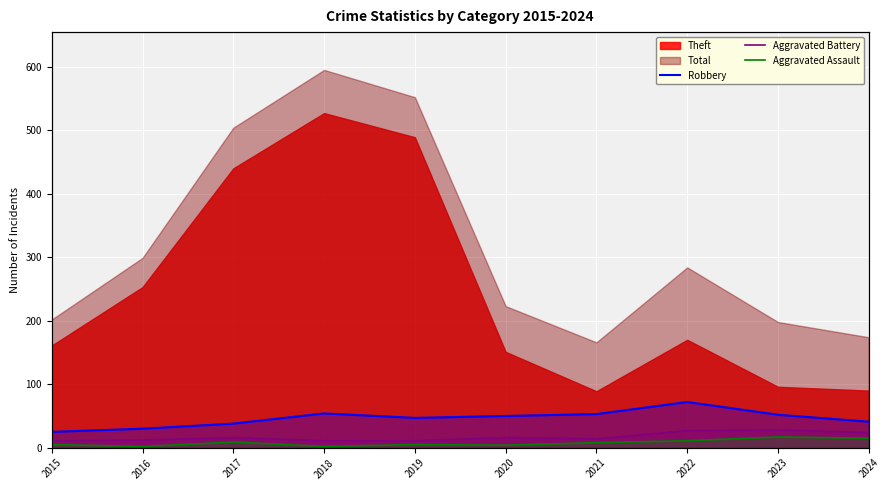

How many lines are shown in the chart?

3